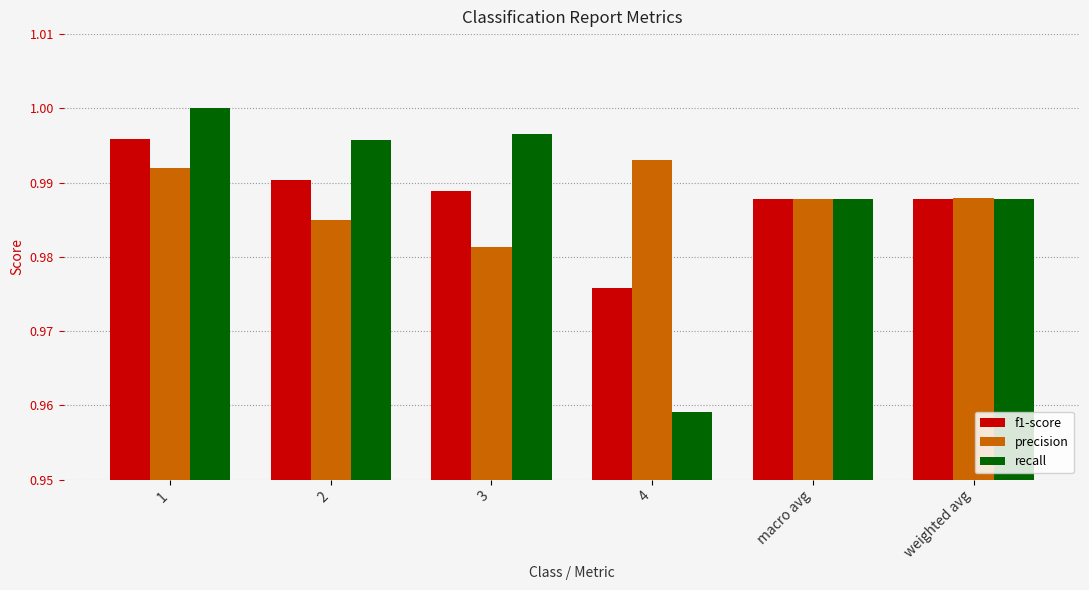

The value of precision at macro avg is 1.0. True or false?

True